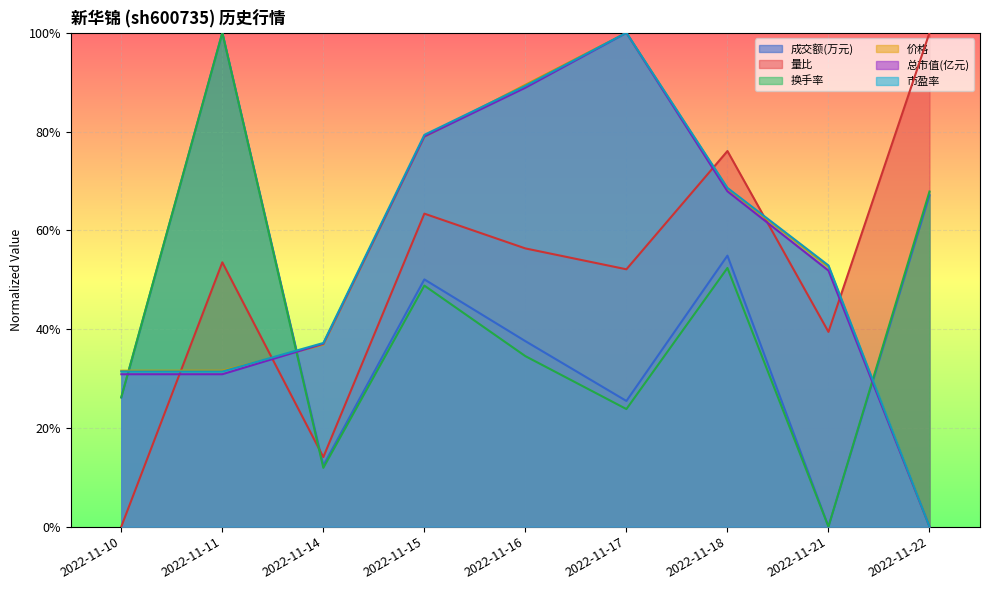

The 价格 series shows 68.4 at 2022-11-18. True or false?

True